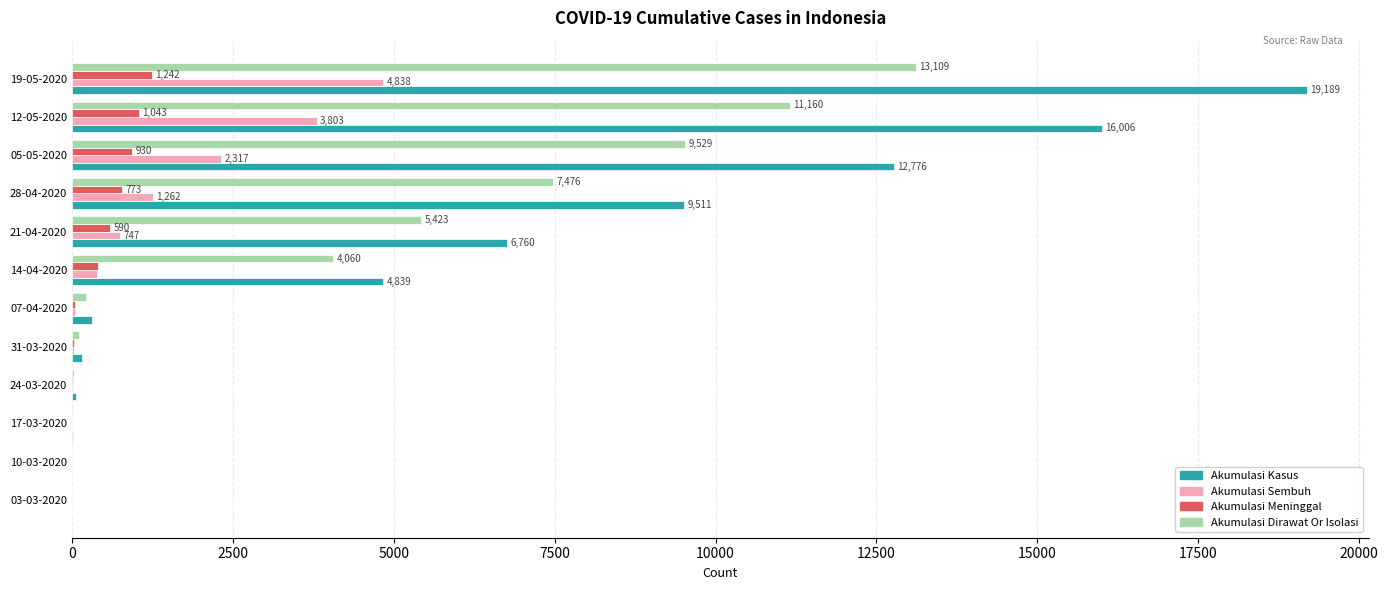

At which category is the sum across all series the highest?

19-05-2020